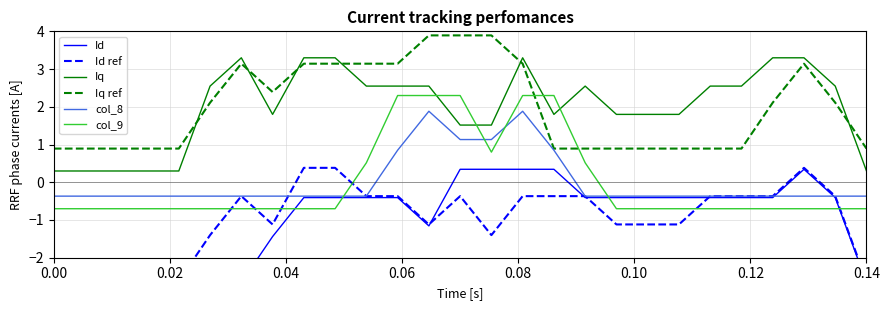

How many times do Iq ref and Iq cross each other?

6